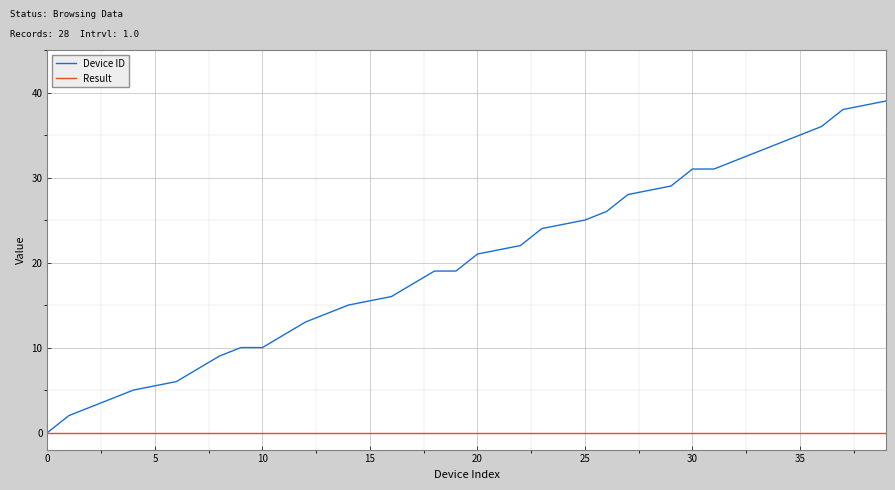

List the series in order of their peak value, highest first.

Device ID, Result